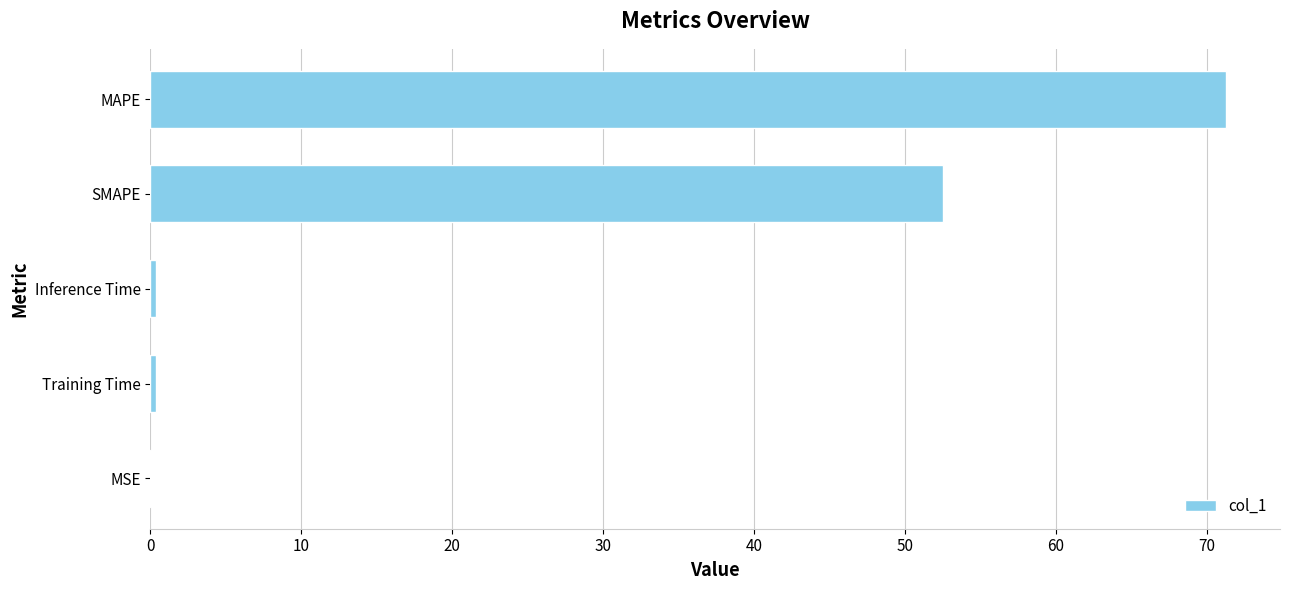

What is the sum of all values?

124.6